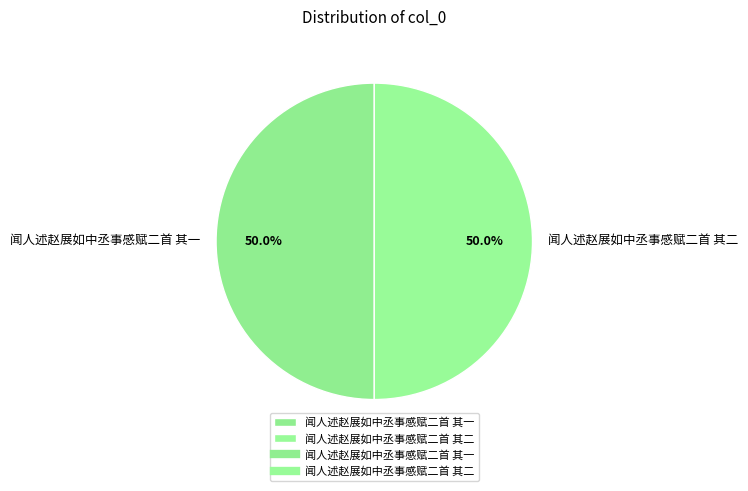

The 闻人述赵展如中丞事感赋二首 其二 slice represents 50% of the pie. True or false?

True